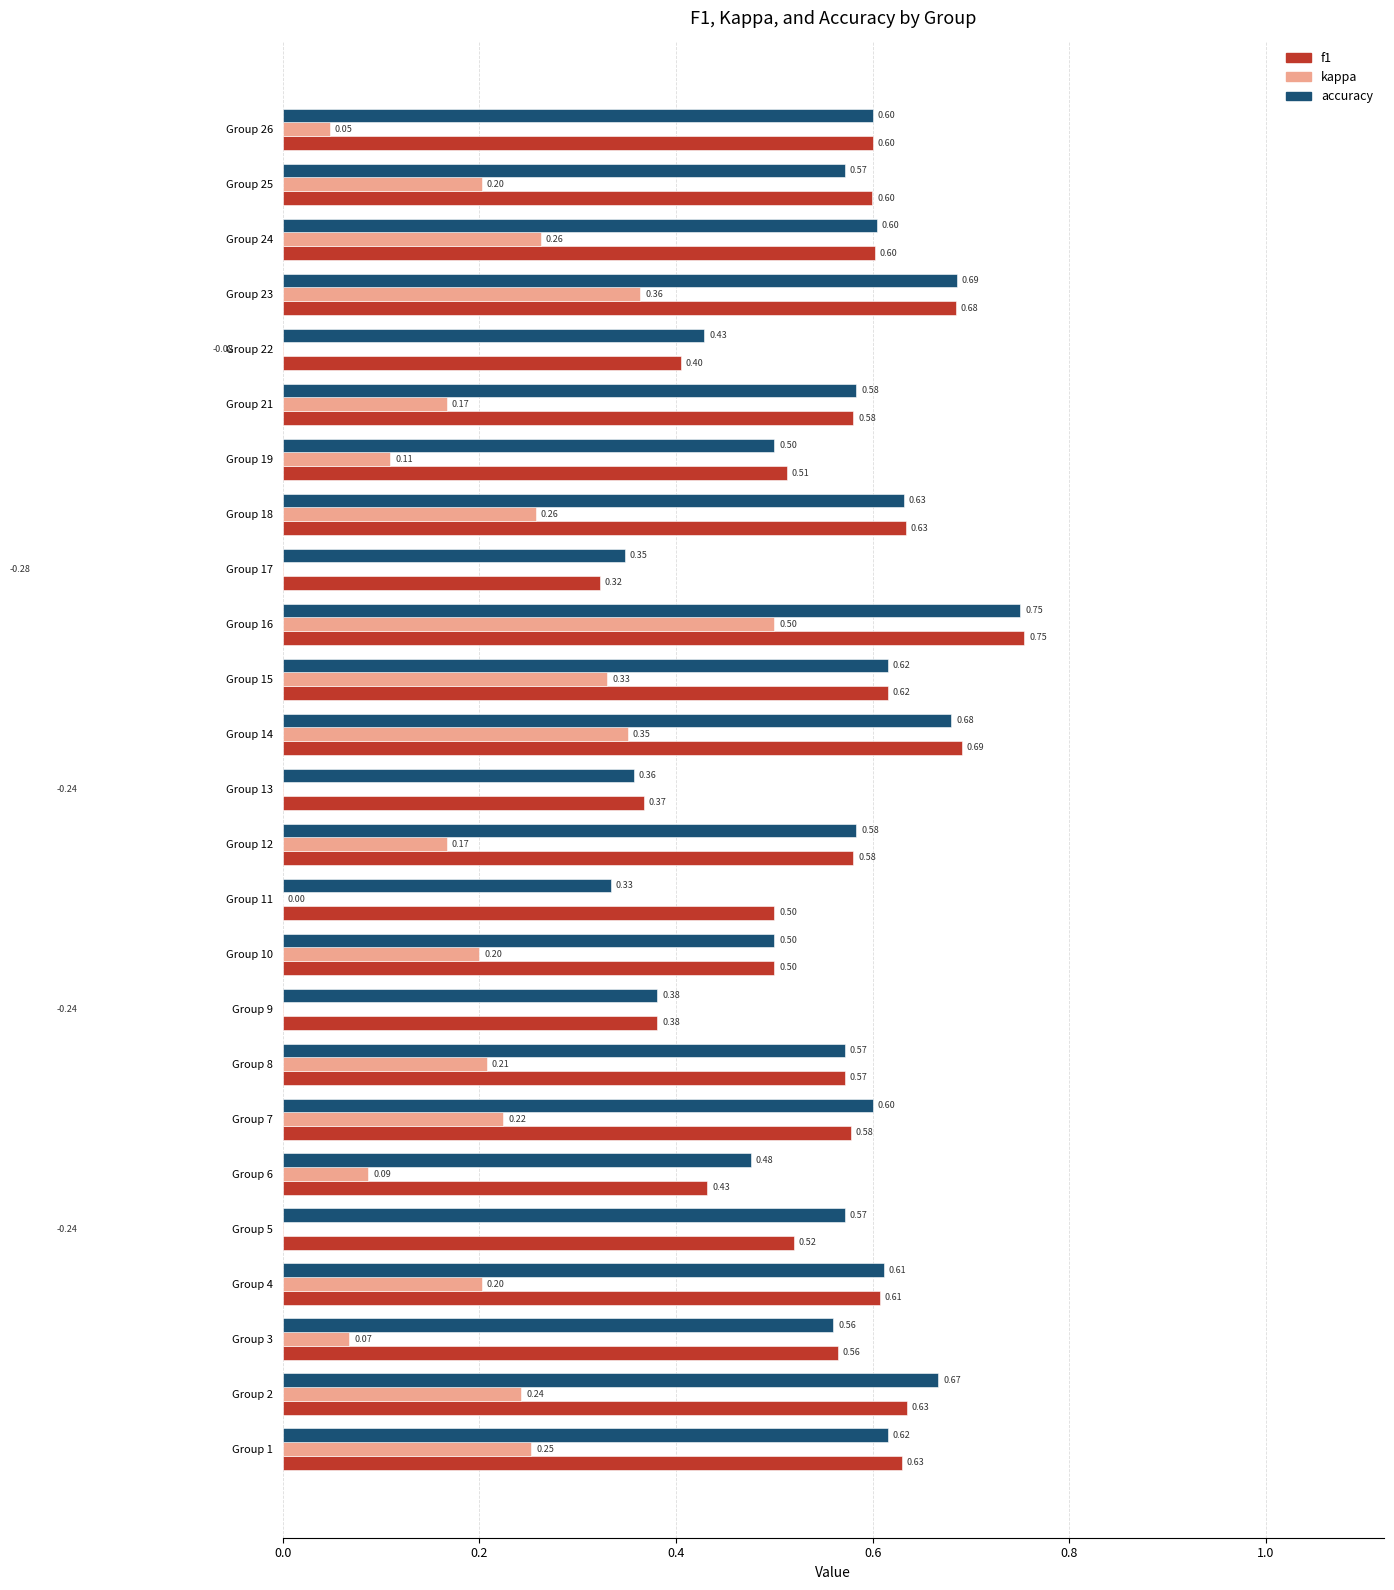

How many bars are there in each group?

3